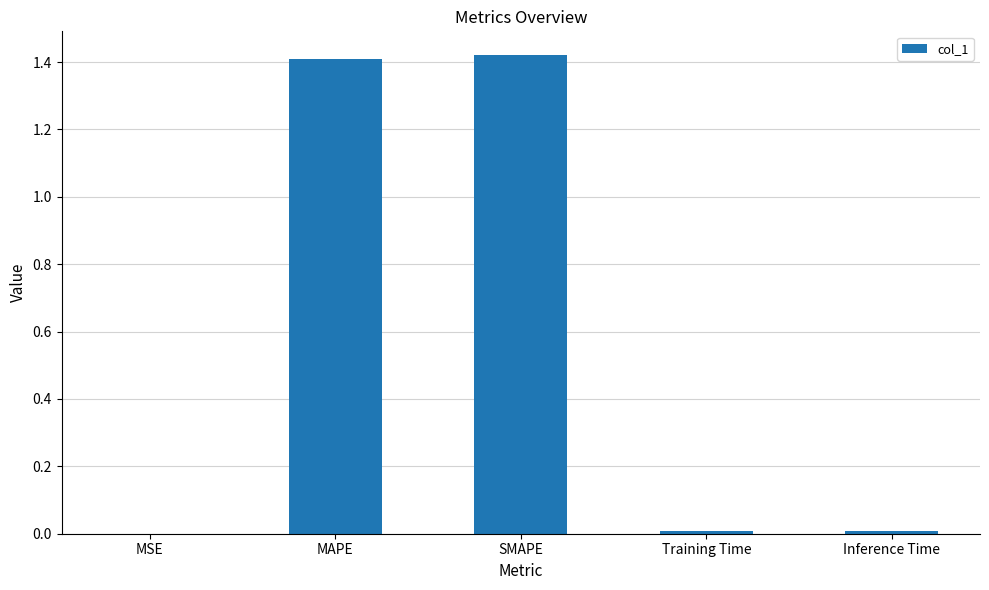

Between SMAPE and MSE, which is larger?

SMAPE